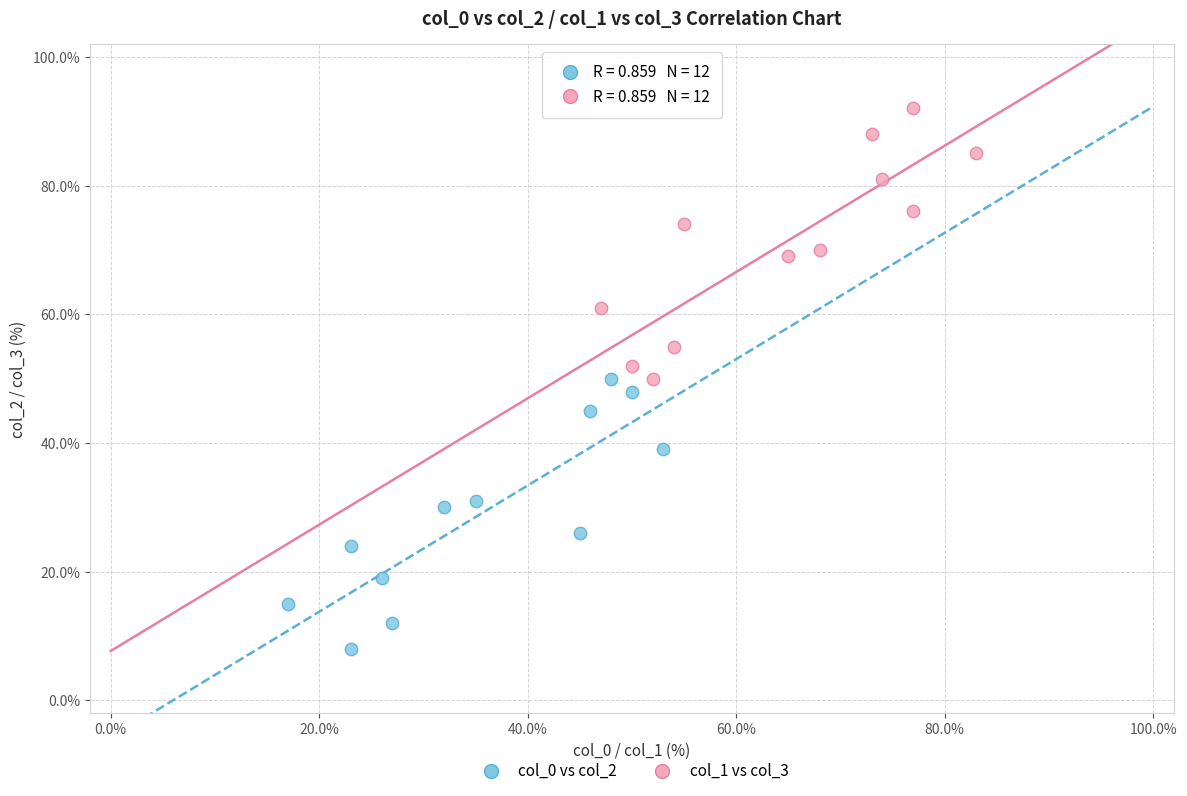

Which series reaches the maximum Y coordinate?

col_1 vs col_3